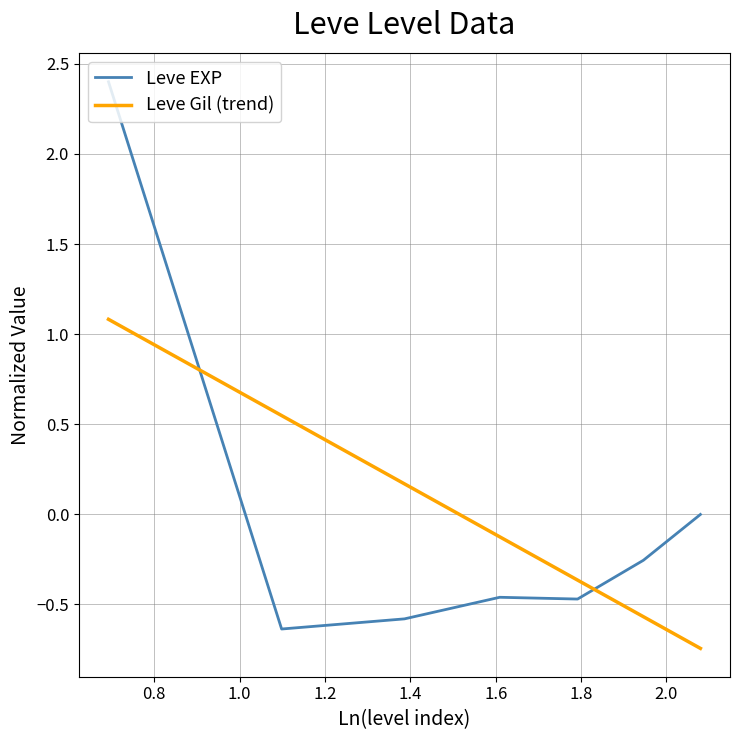

How many intersections are there between Leve Gil (trend) and Leve EXP?

2